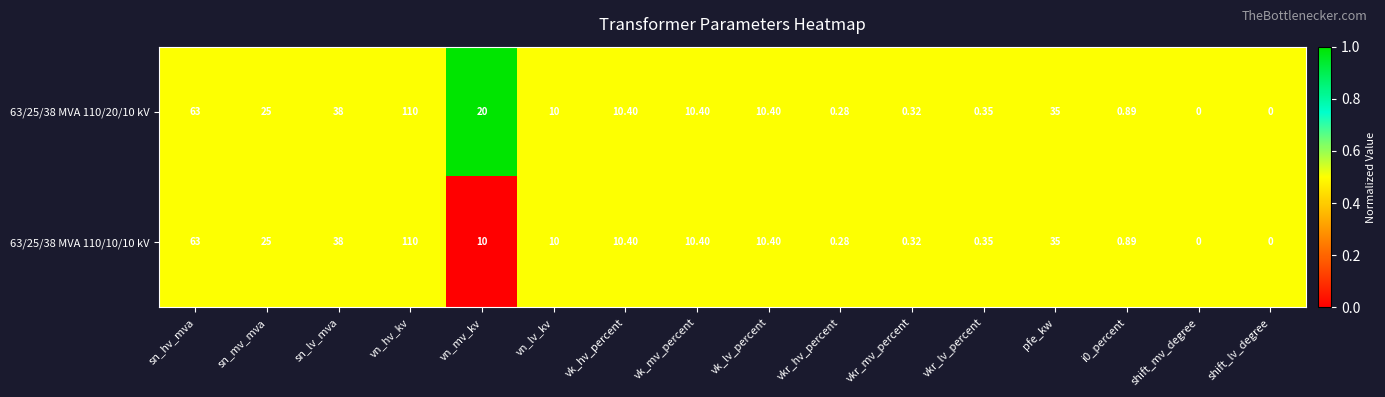

Which category has the highest value across all series?

vn_hv_kv